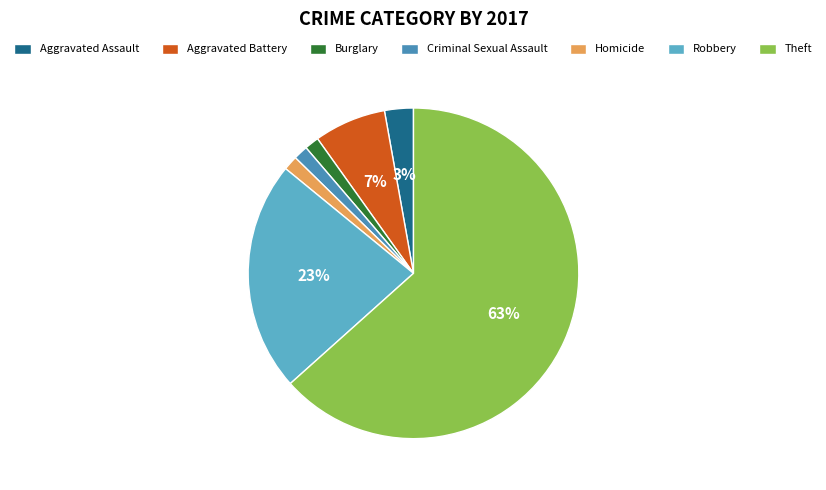

Count the number of slices in the pie.

7